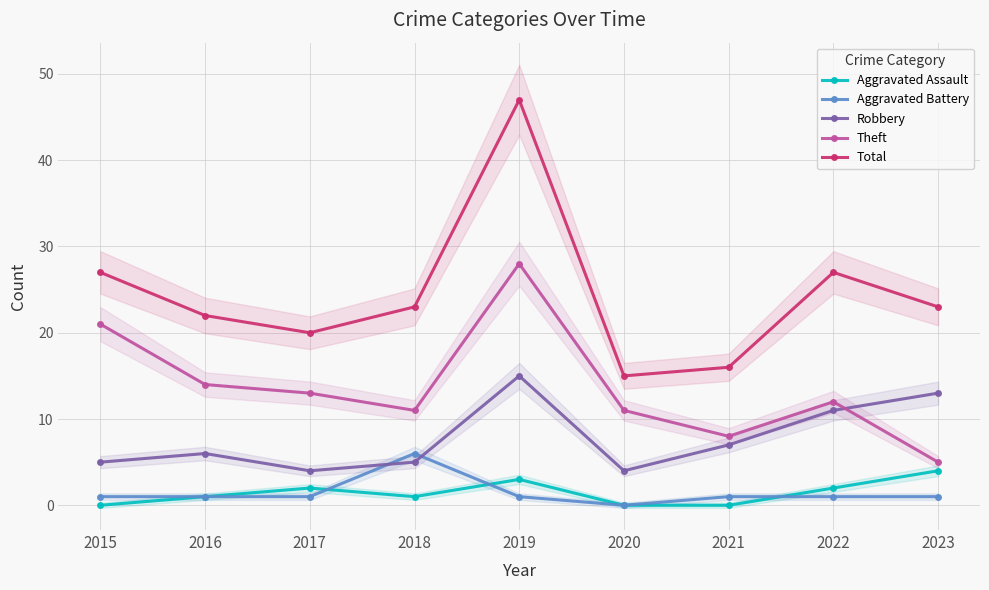

What is the total value across all series at 2022?

53